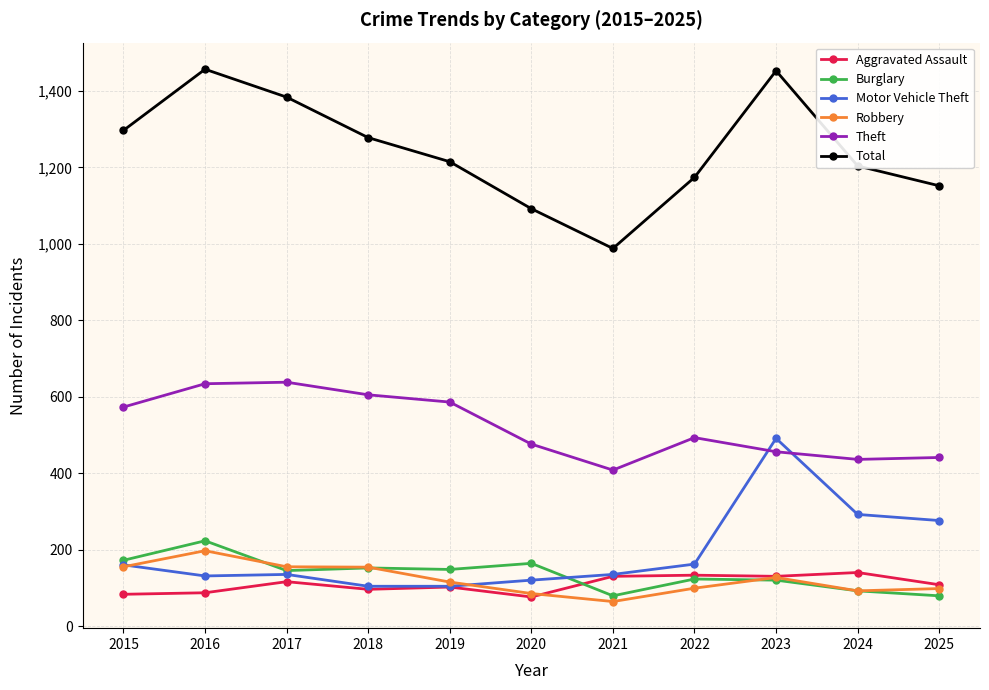

Where is the first local minimum for Total?

2021